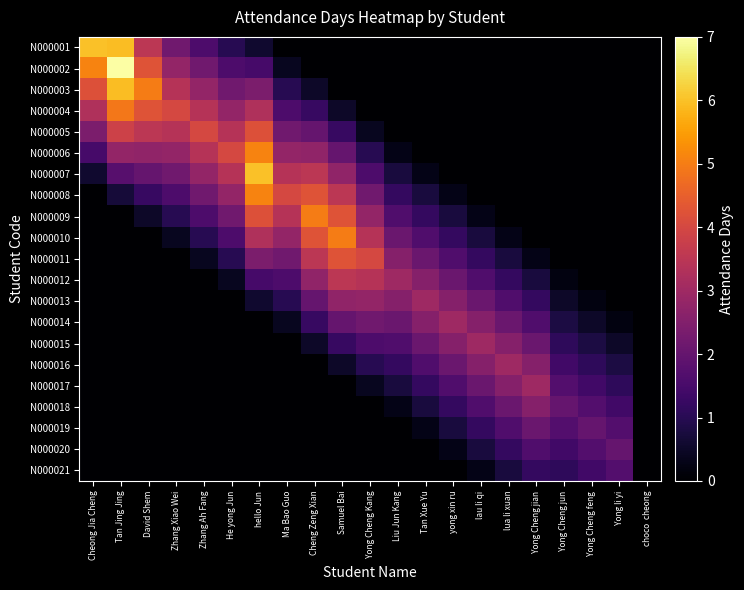

Reading left to right, what are all the values shown in this chart?

N000001: Cheong Jia Cheng=6.0	Tan Jing Jing=6.0	David Shem=3.5	Zhang Xiao Wei=2.2	Zhang Ah Fang=1.6	He yong Jun=1.0	hello Jun=0.6	Ma Bao Guo=0.0	Cheng Zeng Xian=0.0	Samuel Bai=0.0	Yong Cheng Kang=0.0	Liu Jun Kang=0.0	Tan Xue Yu=0.0	yong xin ru=0.0	lau li qi=0.0	lua li xuan=0.0	Yong Cheng jian=0.0	Yong Cheng jun=0.0	Yong Cheng feng=0.0	Yong li yi=0.0	choco  cheong=0.0
N000002: Cheong Jia Cheng=5.1	Tan Jing Jing=7.0	David Shem=4.2	Zhang Xiao Wei=2.8	Zhang Ah Fang=2.2	He yong Jun=1.6	hello Jun=1.5	Ma Bao Guo=0.4	Cheng Zeng Xian=0.0	Samuel Bai=0.0	Yong Cheng Kang=0.0	Liu Jun Kang=0.0	Tan Xue Yu=0.0	yong xin ru=0.0	lau li qi=0.0	lua li xuan=0.0	Yong Cheng jian=0.0	Yong Cheng jun=0.0	Yong Cheng feng=0.0	Yong li yi=0.0	choco  cheong=0.0
N000003: Cheong Jia Cheng=4.2	Tan Jing Jing=6.0	David Shem=5.0	Zhang Xiao Wei=3.4	Zhang Ah Fang=2.8	He yong Jun=2.2	hello Jun=2.4	Ma Bao Guo=1.0	Cheng Zeng Xian=0.5	Samuel Bai=0.0	Yong Cheng Kang=0.0	Liu Jun Kang=0.0	Tan Xue Yu=0.0	yong xin ru=0.0	lau li qi=0.0	lua li xuan=0.0	Yong Cheng jian=0.0	Yong Cheng jun=0.0	Yong Cheng feng=0.0	Yong li yi=0.0	choco  cheong=0.0
N000004: Cheong Jia Cheng=3.3	Tan Jing Jing=4.9	David Shem=4.2	Zhang Xiao Wei=4.0	Zhang Ah Fang=3.4	He yong Jun=2.8	hello Jun=3.3	Ma Bao Guo=1.6	Cheng Zeng Xian=1.2	Samuel Bai=0.5	Yong Cheng Kang=0.0	Liu Jun Kang=0.0	Tan Xue Yu=0.0	yong xin ru=0.0	lau li qi=0.0	lua li xuan=0.0	Yong Cheng jian=0.0	Yong Cheng jun=0.0	Yong Cheng feng=0.0	Yong li yi=0.0	choco  cheong=0.0
N000005: Cheong Jia Cheng=2.4	Tan Jing Jing=3.9	David Shem=3.5	Zhang Xiao Wei=3.4	Zhang Ah Fang=4.0	He yong Jun=3.4	hello Jun=4.2	Ma Bao Guo=2.2	Cheng Zeng Xian=2.0	Samuel Bai=1.2	Yong Cheng Kang=0.4	Liu Jun Kang=0.0	Tan Xue Yu=0.0	yong xin ru=0.0	lau li qi=0.0	lua li xuan=0.0	Yong Cheng jian=0.0	Yong Cheng jun=0.0	Yong Cheng feng=0.0	Yong li yi=0.0	choco  cheong=0.0
N000006: Cheong Jia Cheng=1.5	Tan Jing Jing=2.8	David Shem=2.8	Zhang Xiao Wei=2.8	Zhang Ah Fang=3.4	He yong Jun=4.0	hello Jun=5.1	Ma Bao Guo=2.8	Cheng Zeng Xian=2.8	Samuel Bai=2.0	Yong Cheng Kang=1.0	Liu Jun Kang=0.3	Tan Xue Yu=0.0	yong xin ru=0.0	lau li qi=0.0	lua li xuan=0.0	Yong Cheng jian=0.0	Yong Cheng jun=0.0	Yong Cheng feng=0.0	Yong li yi=0.0	choco  cheong=0.0
N000007: Cheong Jia Cheng=0.6	Tan Jing Jing=1.8	David Shem=2.0	Zhang Xiao Wei=2.2	Zhang Ah Fang=2.8	He yong Jun=3.4	hello Jun=6.0	Ma Bao Guo=3.4	Cheng Zeng Xian=3.5	Samuel Bai=2.8	Yong Cheng Kang=1.6	Liu Jun Kang=0.8	Tan Xue Yu=0.3	yong xin ru=0.0	lau li qi=0.0	lua li xuan=0.0	Yong Cheng jian=0.0	Yong Cheng jun=0.0	Yong Cheng feng=0.0	Yong li yi=0.0	choco  cheong=0.0
N000008: Cheong Jia Cheng=0.0	Tan Jing Jing=0.7	David Shem=1.2	Zhang Xiao Wei=1.6	Zhang Ah Fang=2.2	He yong Jun=2.8	hello Jun=5.1	Ma Bao Guo=4.0	Cheng Zeng Xian=4.2	Samuel Bai=3.5	Yong Cheng Kang=2.2	Liu Jun Kang=1.2	Tan Xue Yu=0.8	yong xin ru=0.3	lau li qi=0.0	lua li xuan=0.0	Yong Cheng jian=0.0	Yong Cheng jun=0.0	Yong Cheng feng=0.0	Yong li yi=0.0	choco  cheong=0.0
N000009: Cheong Jia Cheng=0.0	Tan Jing Jing=0.0	David Shem=0.5	Zhang Xiao Wei=1.0	Zhang Ah Fang=1.6	He yong Jun=2.2	hello Jun=4.2	Ma Bao Guo=3.4	Cheng Zeng Xian=5.0	Samuel Bai=4.2	Yong Cheng Kang=2.8	Liu Jun Kang=1.7	Tan Xue Yu=1.2	yong xin ru=0.8	lau li qi=0.3	lua li xuan=0.0	Yong Cheng jian=0.0	Yong Cheng jun=0.0	Yong Cheng feng=0.0	Yong li yi=0.0	choco  cheong=0.0
N000010: Cheong Jia Cheng=0.0	Tan Jing Jing=0.0	David Shem=0.0	Zhang Xiao Wei=0.4	Zhang Ah Fang=1.0	He yong Jun=1.6	hello Jun=3.3	Ma Bao Guo=2.8	Cheng Zeng Xian=4.2	Samuel Bai=5.0	Yong Cheng Kang=3.4	Liu Jun Kang=2.1	Tan Xue Yu=1.7	yong xin ru=1.2	lau li qi=0.8	lua li xuan=0.3	Yong Cheng jian=0.0	Yong Cheng jun=0.0	Yong Cheng feng=0.0	Yong li yi=0.0	choco  cheong=0.0
N000011: Cheong Jia Cheng=0.0	Tan Jing Jing=0.0	David Shem=0.0	Zhang Xiao Wei=0.0	Zhang Ah Fang=0.4	He yong Jun=1.0	hello Jun=2.4	Ma Bao Guo=2.2	Cheng Zeng Xian=3.5	Samuel Bai=4.2	Yong Cheng Kang=4.0	Liu Jun Kang=2.5	Tan Xue Yu=2.1	yong xin ru=1.7	lau li qi=1.2	lua li xuan=0.8	Yong Cheng jian=0.3	Yong Cheng jun=0.0	Yong Cheng feng=0.0	Yong li yi=0.0	choco  cheong=0.0
N000012: Cheong Jia Cheng=0.0	Tan Jing Jing=0.0	David Shem=0.0	Zhang Xiao Wei=0.0	Zhang Ah Fang=0.0	He yong Jun=0.4	hello Jun=1.5	Ma Bao Guo=1.6	Cheng Zeng Xian=2.8	Samuel Bai=3.5	Yong Cheng Kang=3.4	Liu Jun Kang=3.0	Tan Xue Yu=2.5	yong xin ru=2.1	lau li qi=1.7	lua li xuan=1.2	Yong Cheng jian=0.8	Yong Cheng jun=0.2	Yong Cheng feng=0.0	Yong li yi=0.0	choco  cheong=0.0
N000013: Cheong Jia Cheng=0.0	Tan Jing Jing=0.0	David Shem=0.0	Zhang Xiao Wei=0.0	Zhang Ah Fang=0.0	He yong Jun=0.0	hello Jun=0.6	Ma Bao Guo=1.0	Cheng Zeng Xian=2.0	Samuel Bai=2.8	Yong Cheng Kang=2.8	Liu Jun Kang=2.5	Tan Xue Yu=3.0	yong xin ru=2.5	lau li qi=2.1	lua li xuan=1.7	Yong Cheng jian=1.2	Yong Cheng jun=0.5	Yong Cheng feng=0.2	Yong li yi=0.0	choco  cheong=0.0
N000014: Cheong Jia Cheng=0.0	Tan Jing Jing=0.0	David Shem=0.0	Zhang Xiao Wei=0.0	Zhang Ah Fang=0.0	He yong Jun=0.0	hello Jun=0.0	Ma Bao Guo=0.4	Cheng Zeng Xian=1.2	Samuel Bai=2.0	Yong Cheng Kang=2.2	Liu Jun Kang=2.1	Tan Xue Yu=2.5	yong xin ru=3.0	lau li qi=2.5	lua li xuan=2.1	Yong Cheng jian=1.7	Yong Cheng jun=0.8	Yong Cheng feng=0.5	Yong li yi=0.2	choco  cheong=0.0
N000015: Cheong Jia Cheng=0.0	Tan Jing Jing=0.0	David Shem=0.0	Zhang Xiao Wei=0.0	Zhang Ah Fang=0.0	He yong Jun=0.0	hello Jun=0.0	Ma Bao Guo=0.0	Cheng Zeng Xian=0.5	Samuel Bai=1.2	Yong Cheng Kang=1.6	Liu Jun Kang=1.7	Tan Xue Yu=2.1	yong xin ru=2.5	lau li qi=3.0	lua li xuan=2.5	Yong Cheng jian=2.1	Yong Cheng jun=1.1	Yong Cheng feng=0.8	Yong li yi=0.5	choco  cheong=0.0
N000016: Cheong Jia Cheng=0.0	Tan Jing Jing=0.0	David Shem=0.0	Zhang Xiao Wei=0.0	Zhang Ah Fang=0.0	He yong Jun=0.0	hello Jun=0.0	Ma Bao Guo=0.0	Cheng Zeng Xian=0.0	Samuel Bai=0.5	Yong Cheng Kang=1.0	Liu Jun Kang=1.2	Tan Xue Yu=1.7	yong xin ru=2.1	lau li qi=2.5	lua li xuan=3.0	Yong Cheng jian=2.5	Yong Cheng jun=1.4	Yong Cheng feng=1.1	Yong li yi=0.8	choco  cheong=0.0
N000017: Cheong Jia Cheng=0.0	Tan Jing Jing=0.0	David Shem=0.0	Zhang Xiao Wei=0.0	Zhang Ah Fang=0.0	He yong Jun=0.0	hello Jun=0.0	Ma Bao Guo=0.0	Cheng Zeng Xian=0.0	Samuel Bai=0.0	Yong Cheng Kang=0.4	Liu Jun Kang=0.8	Tan Xue Yu=1.2	yong xin ru=1.7	lau li qi=2.1	lua li xuan=2.5	Yong Cheng jian=3.0	Yong Cheng jun=1.7	Yong Cheng feng=1.4	Yong li yi=1.1	choco  cheong=0.0
N000018: Cheong Jia Cheng=0.0	Tan Jing Jing=0.0	David Shem=0.0	Zhang Xiao Wei=0.0	Zhang Ah Fang=0.0	He yong Jun=0.0	hello Jun=0.0	Ma Bao Guo=0.0	Cheng Zeng Xian=0.0	Samuel Bai=0.0	Yong Cheng Kang=0.0	Liu Jun Kang=0.3	Tan Xue Yu=0.8	yong xin ru=1.2	lau li qi=1.7	lua li xuan=2.1	Yong Cheng jian=2.5	Yong Cheng jun=2.0	Yong Cheng feng=1.7	Yong li yi=1.4	choco  cheong=0.0
N000019: Cheong Jia Cheng=0.0	Tan Jing Jing=0.0	David Shem=0.0	Zhang Xiao Wei=0.0	Zhang Ah Fang=0.0	He yong Jun=0.0	hello Jun=0.0	Ma Bao Guo=0.0	Cheng Zeng Xian=0.0	Samuel Bai=0.0	Yong Cheng Kang=0.0	Liu Jun Kang=0.0	Tan Xue Yu=0.3	yong xin ru=0.8	lau li qi=1.2	lua li xuan=1.7	Yong Cheng jian=2.1	Yong Cheng jun=1.7	Yong Cheng feng=2.0	Yong li yi=1.7	choco  cheong=0.0
N000020: Cheong Jia Cheng=0.0	Tan Jing Jing=0.0	David Shem=0.0	Zhang Xiao Wei=0.0	Zhang Ah Fang=0.0	He yong Jun=0.0	hello Jun=0.0	Ma Bao Guo=0.0	Cheng Zeng Xian=0.0	Samuel Bai=0.0	Yong Cheng Kang=0.0	Liu Jun Kang=0.0	Tan Xue Yu=0.0	yong xin ru=0.3	lau li qi=0.8	lua li xuan=1.2	Yong Cheng jian=1.7	Yong Cheng jun=1.4	Yong Cheng feng=1.7	Yong li yi=2.0	choco  cheong=0.0
N000021: Cheong Jia Cheng=0.0	Tan Jing Jing=0.0	David Shem=0.0	Zhang Xiao Wei=0.0	Zhang Ah Fang=0.0	He yong Jun=0.0	hello Jun=0.0	Ma Bao Guo=0.0	Cheng Zeng Xian=0.0	Samuel Bai=0.0	Yong Cheng Kang=0.0	Liu Jun Kang=0.0	Tan Xue Yu=0.0	yong xin ru=0.0	lau li qi=0.3	lua li xuan=0.8	Yong Cheng jian=1.2	Yong Cheng jun=1.1	Yong Cheng feng=1.4	Yong li yi=1.7	choco  cheong=0.0